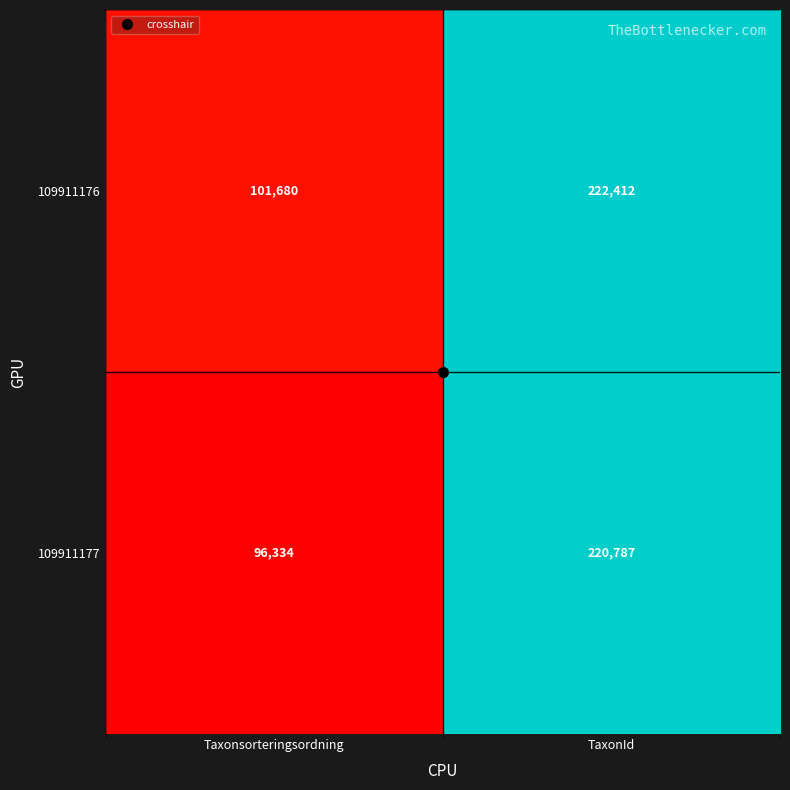

Which series changed the most between Taxonsorteringsordning and TaxonId?

109911177